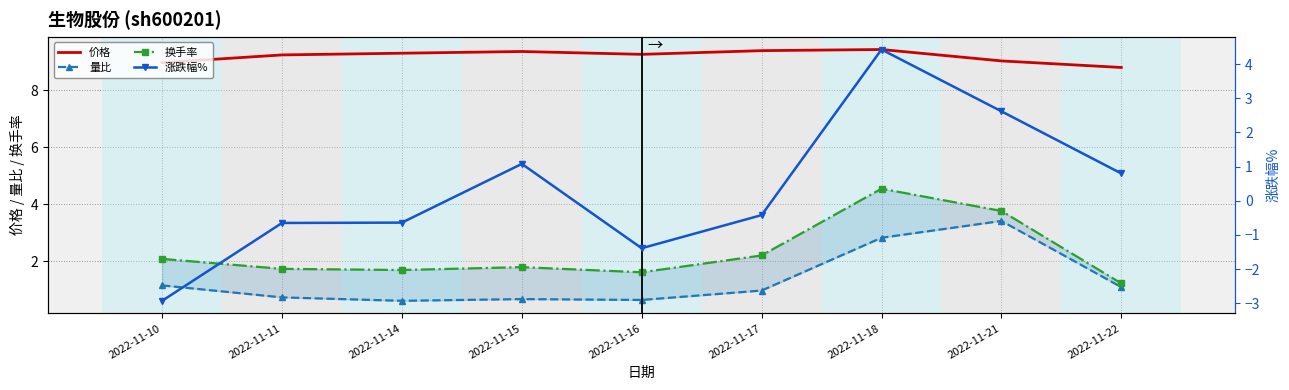

True or false: 量比 and 换手率 cross at least once.

False